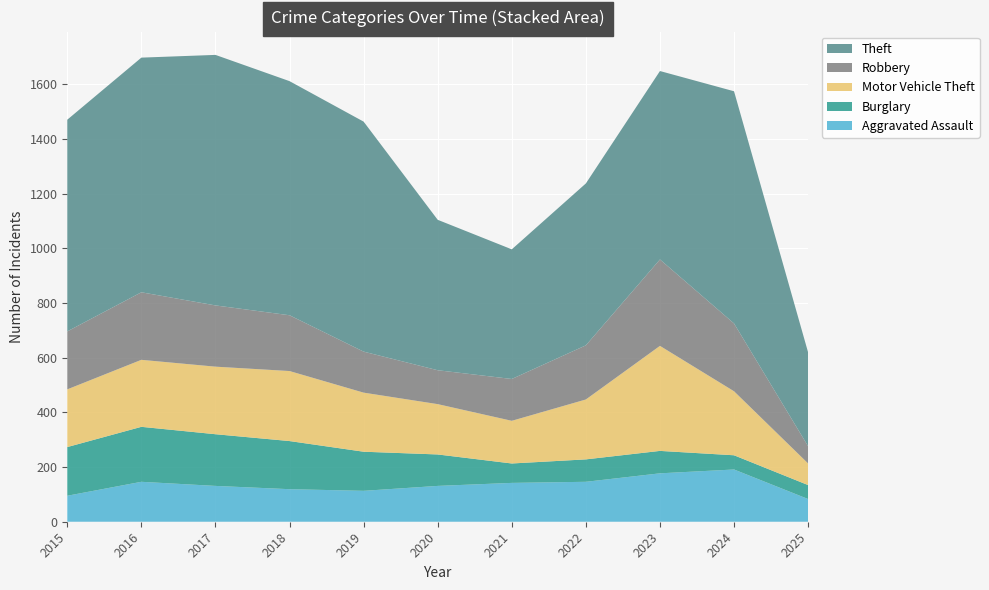

Reading right to left, extract all data points from this chart.

Aggravated Assault: 2025=83	2024=191	2023=177	2022=146	2021=142	2020=131	2019=113	2018=119	2017=131	2016=146	2015=95
Burglary: 2025=51	2024=52	2023=82	2022=82	2021=71	2020=115	2019=143	2018=176	2017=189	2016=201	2015=178
Motor Vehicle Theft: 2025=79	2024=234	2023=384	2022=219	2021=156	2020=184	2019=216	2018=256	2017=247	2016=245	2015=211
Robbery: 2025=63	2024=248	2023=316	2022=198	2021=153	2020=124	2019=150	2018=204	2017=224	2016=247	2015=212
Theft: 2025=343	2024=849	2023=689	2022=592	2021=474	2020=550	2019=841	2018=856	2017=916	2016=858	2015=774